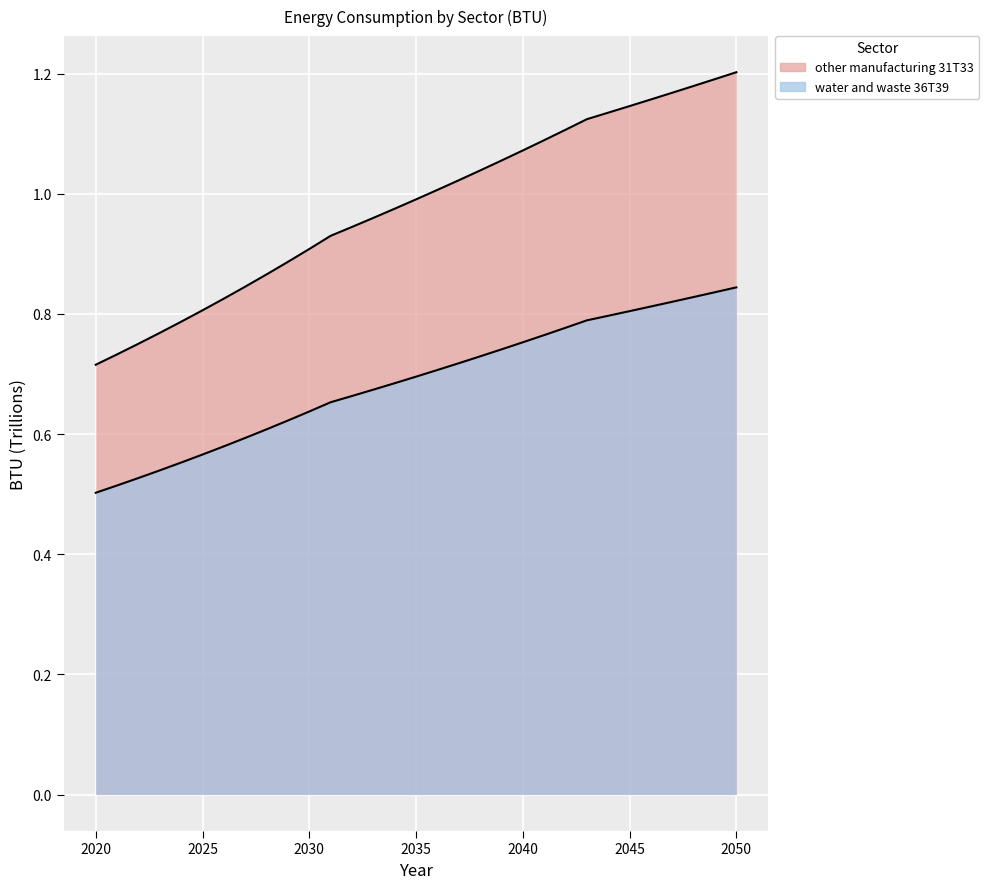

True or false: water and waste 36T39 and other manufacturing 31T33 intersect in this chart.

False